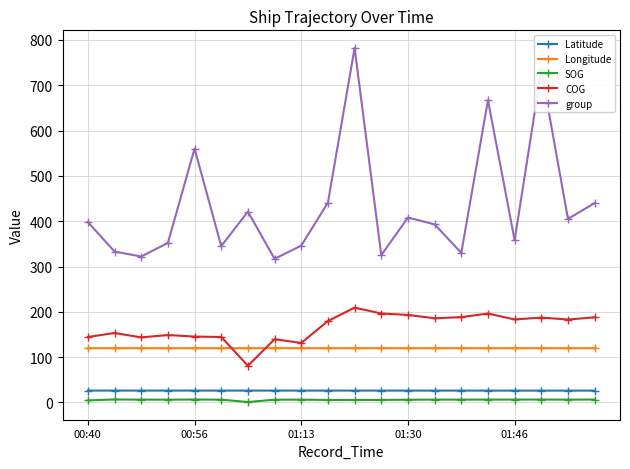

True or false: Latitude and group intersect in this chart.

False